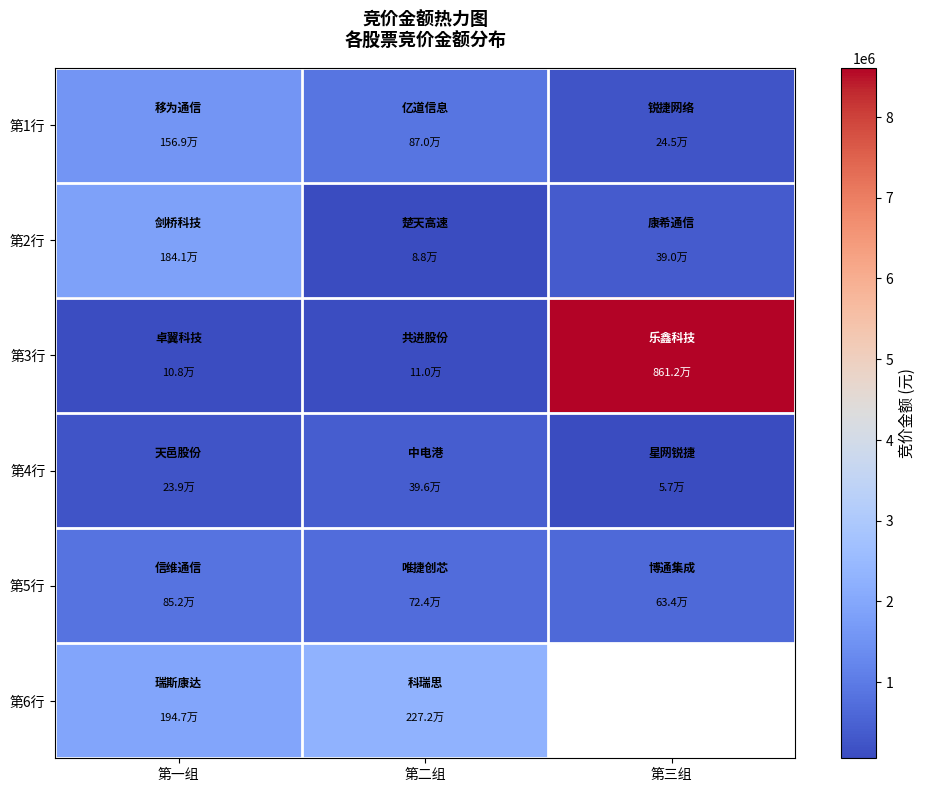

Read the 第4行 value at 第二组.

395604.0